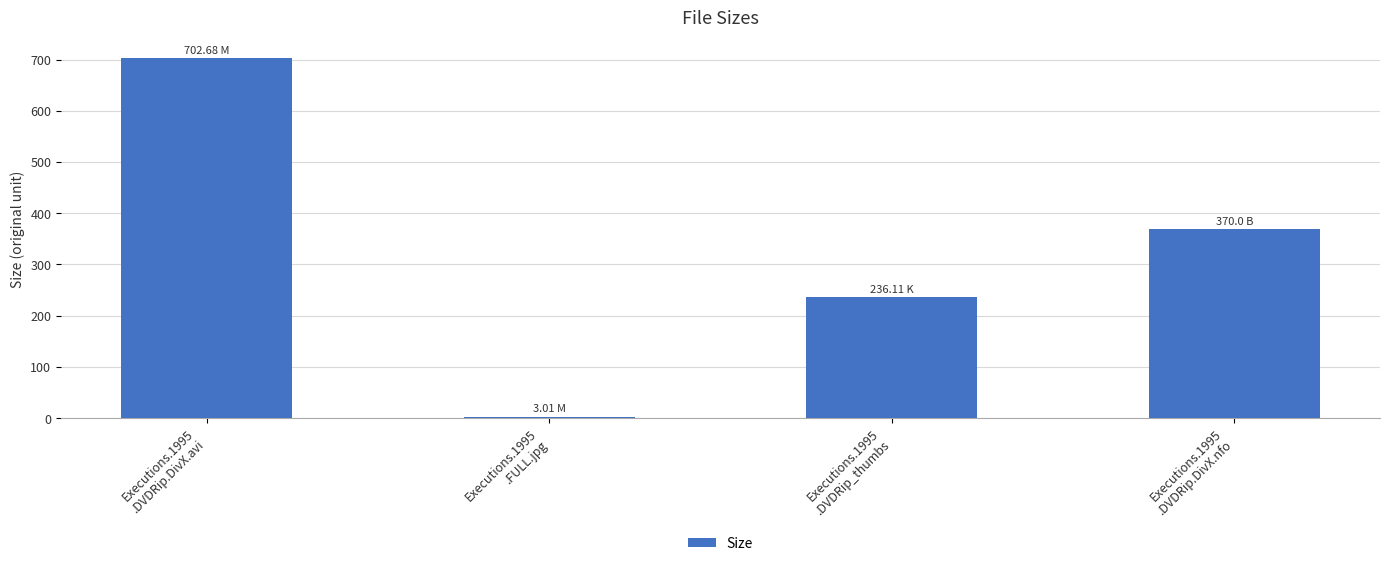

How many bars are there in total?

4